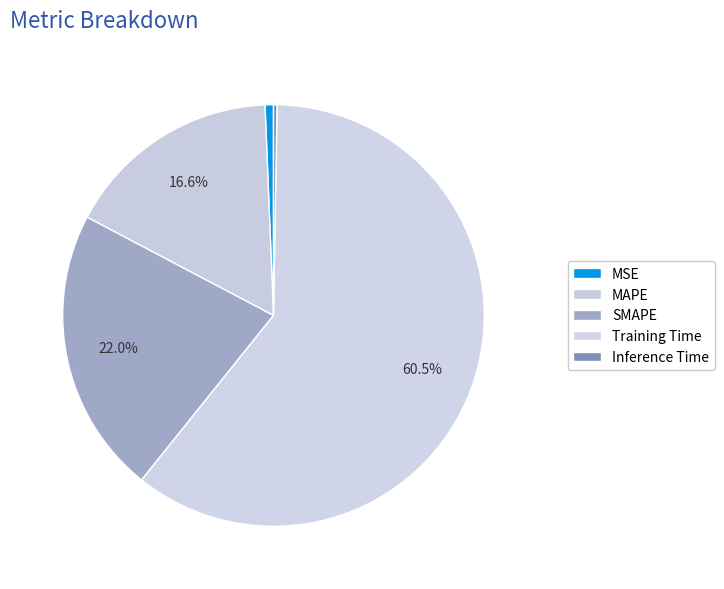

To the nearest percent, what portion does MSE represent?

1%